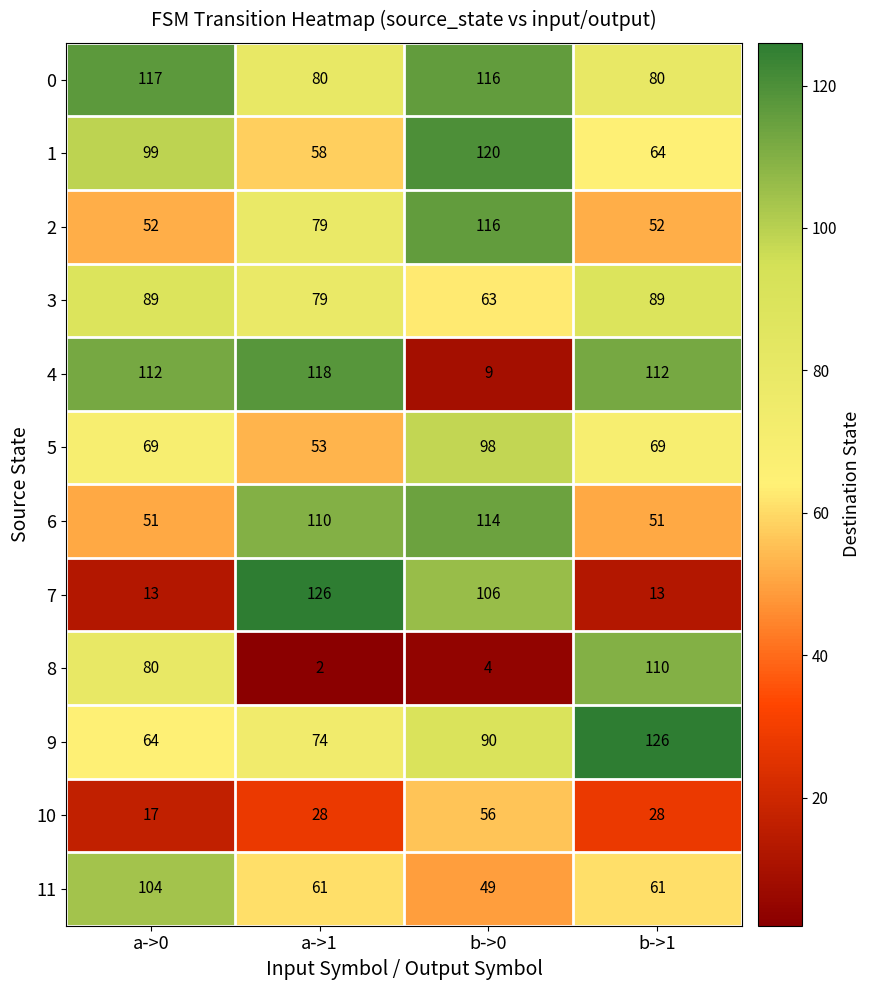

At which label is 8 closest to 56?

a->0